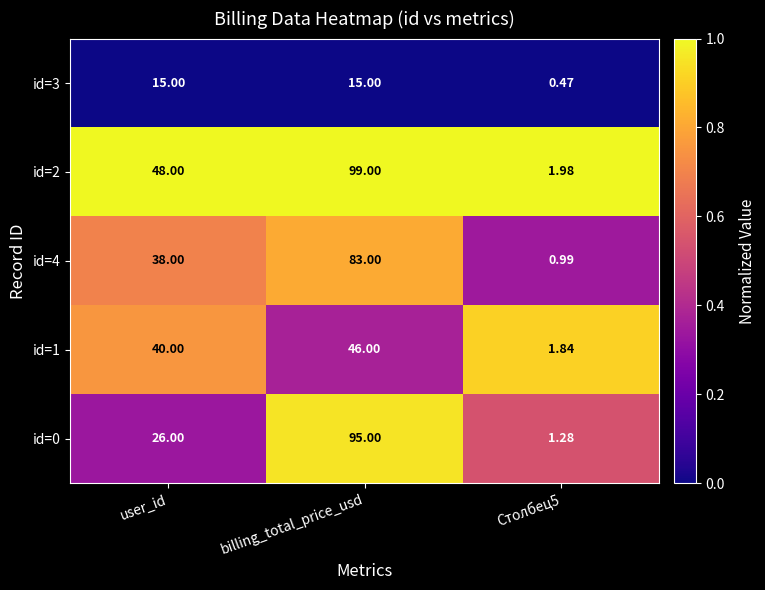

At which category is the sum across all series the highest?

billing_total_price_usd